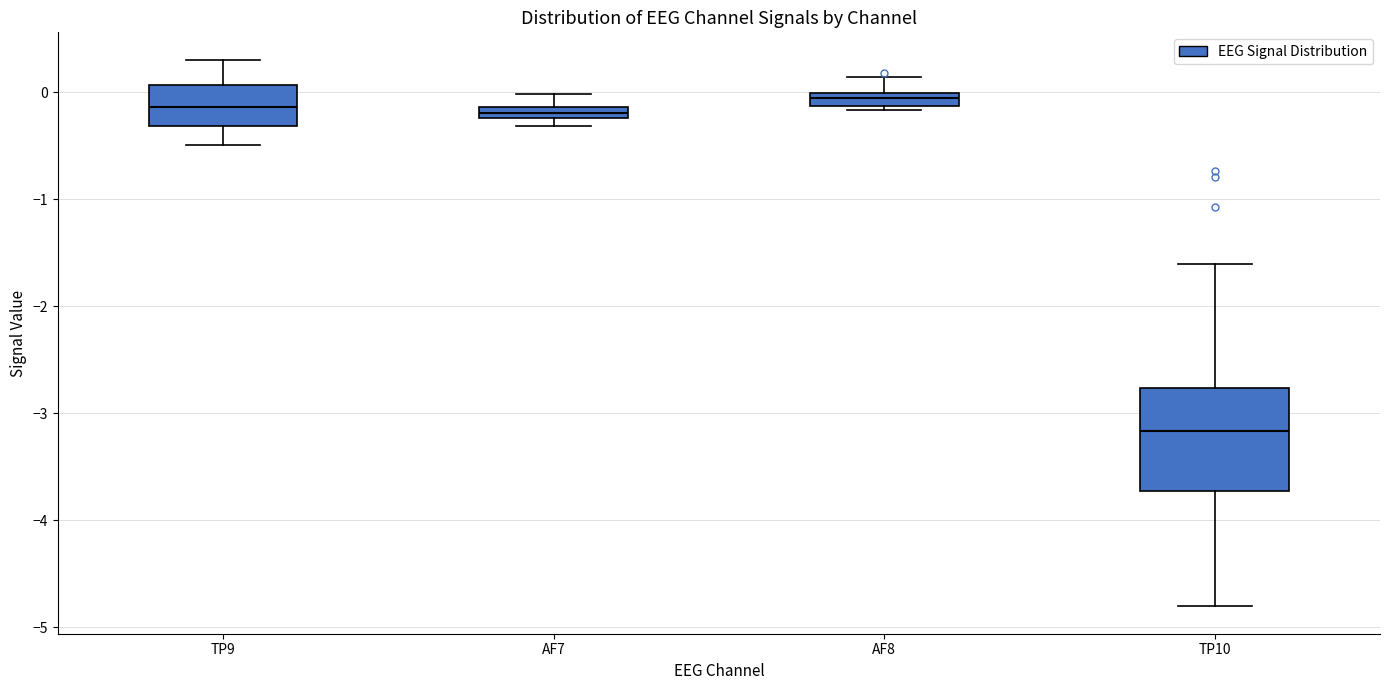

Comparing the boxes themselves (not the whiskers), which one is the tallest?

TP10